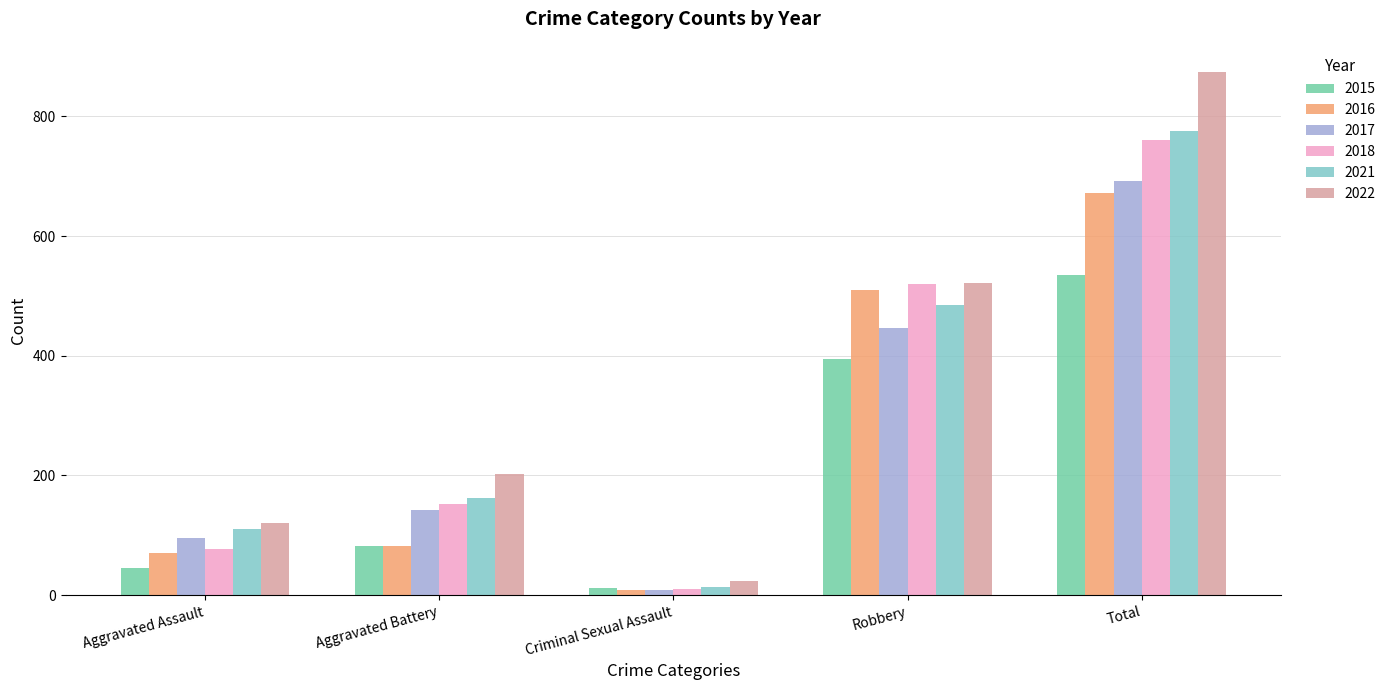

Between Aggravated Assault and Robbery, which series saw the biggest shift?

2018